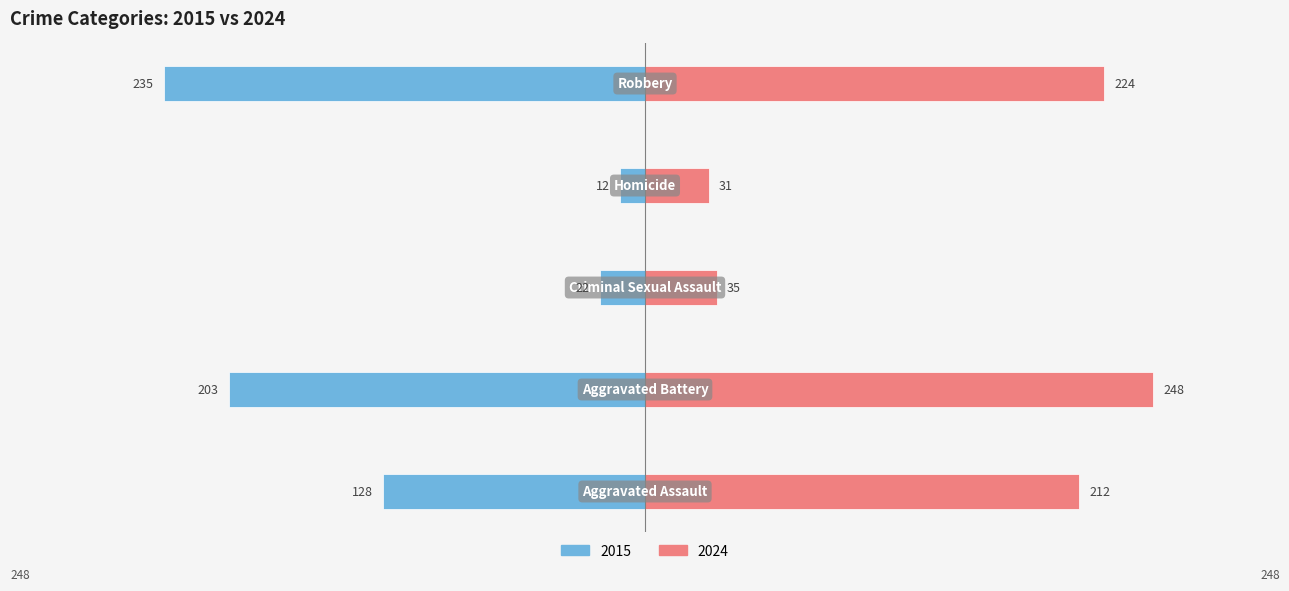

How many values exceed -128?

2